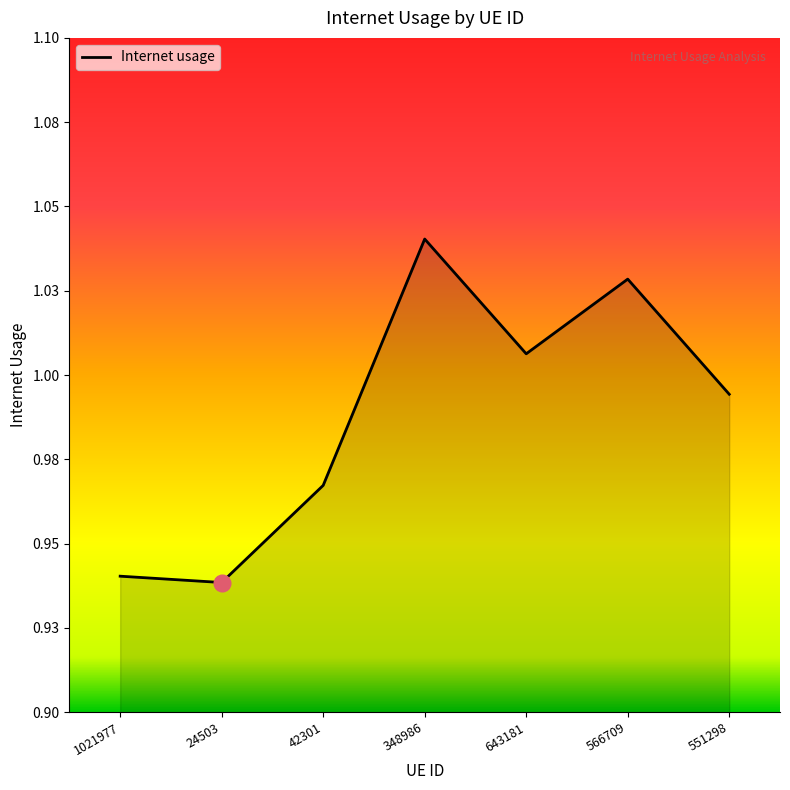

Does the chart have visible grid lines?

No